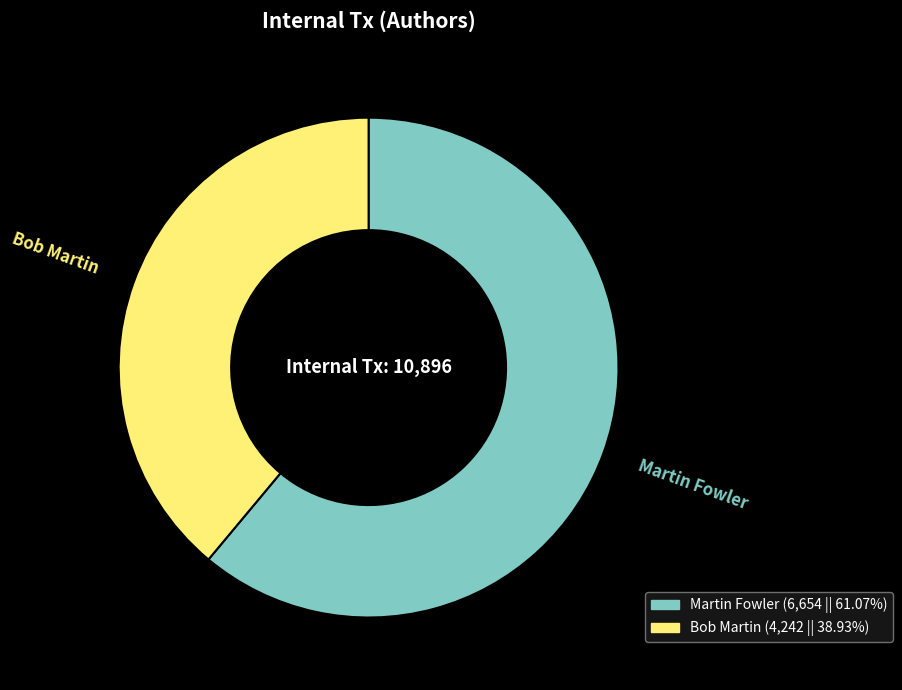

Is it true that Bob Martin is 53% of the pie?

False